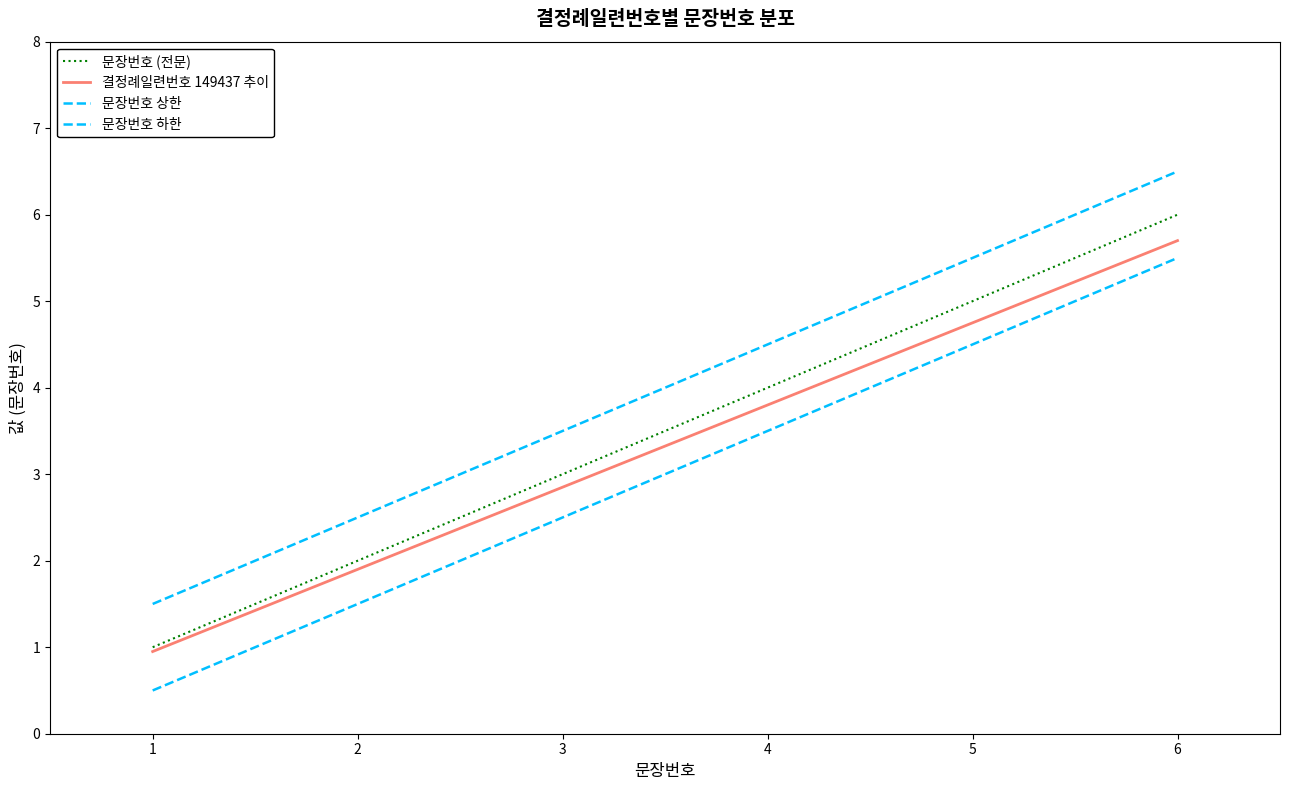

Count the number of categories in the chart.

6